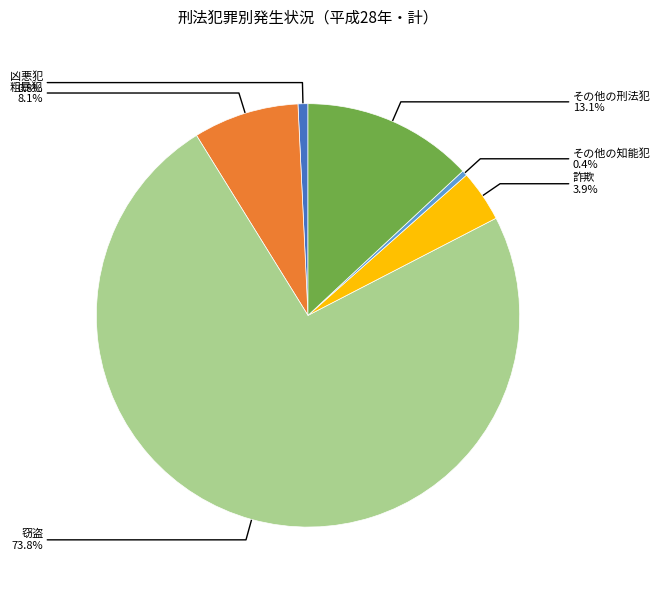

What is the total percentage of 凶悪犯 and 詐欺?

4.7%